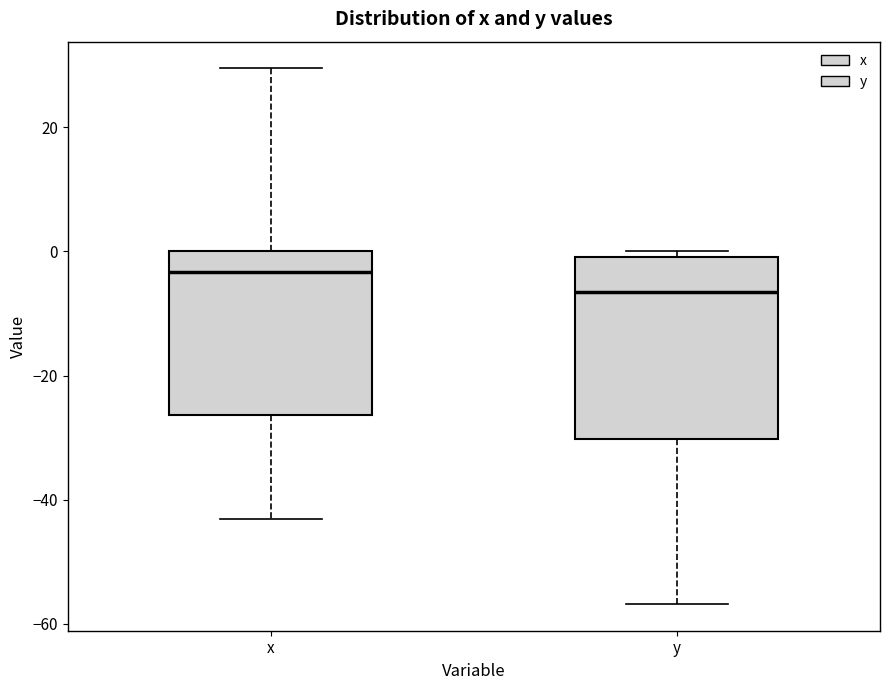

Reading left to right, read every box against the y-axis: the position of its median line, the range the box covers, and the ends of its whiskers. The values are not printed on the chart, so give them approximately, as read against the axis.

x: median -4, box -26 to 0, whiskers -44 to 30
y: median -6, box -30 to 0, whiskers -56 to 0 (just above the box's upper edge)